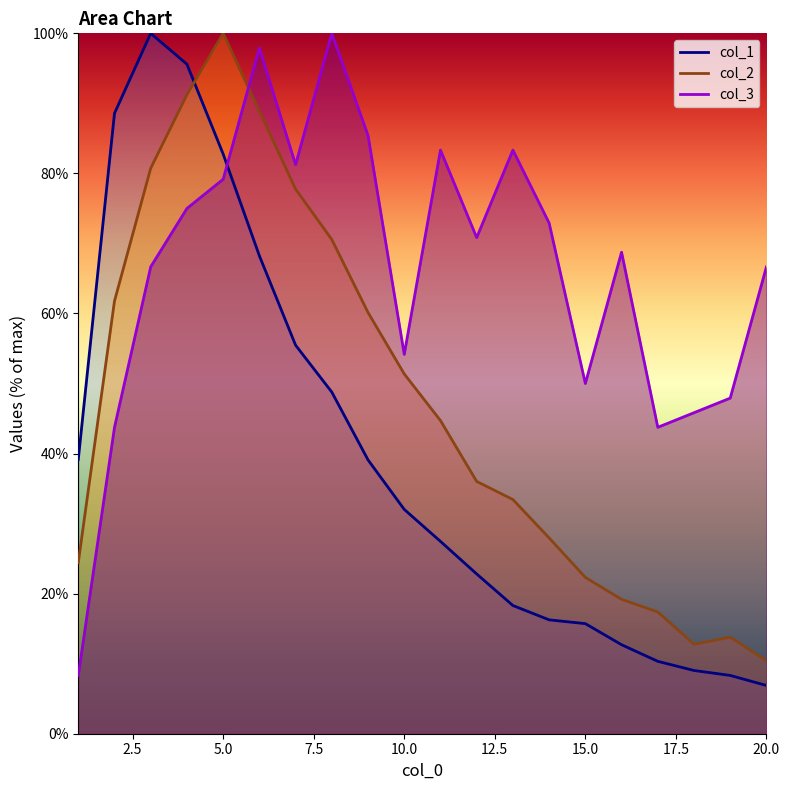

Which series has the largest total across all categories?

col_3